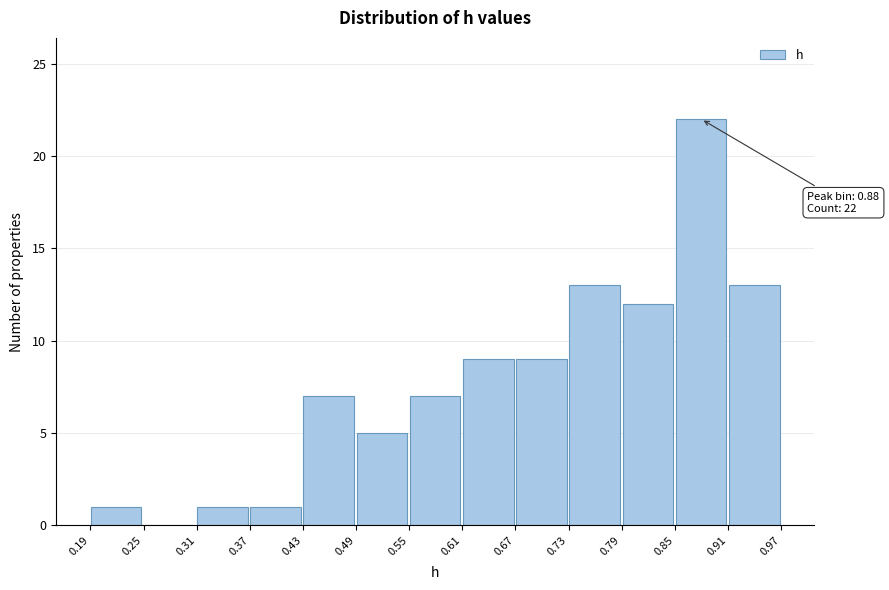

Over which range of the x-axis is the bar tallest?

0.85 to 0.91